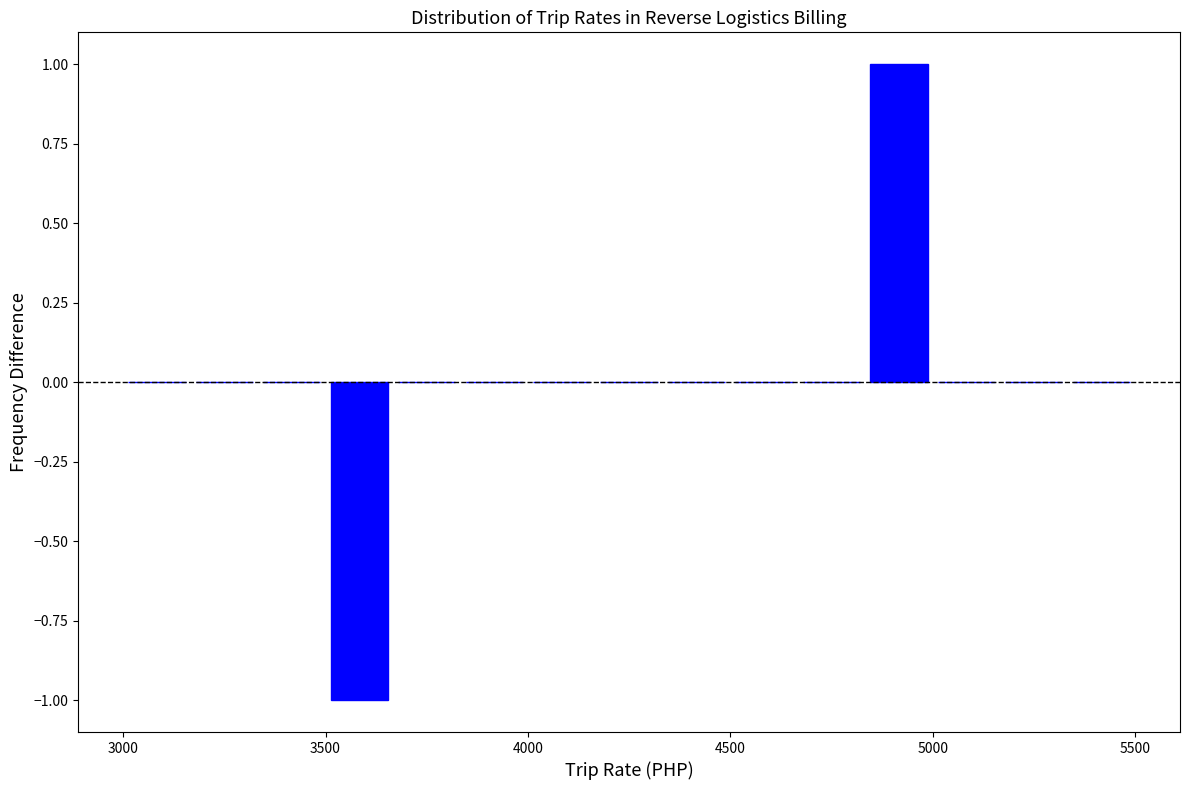

Around what value on the x-axis is the tallest bar? Give the approximate position of its centre, as read against the axis.

4900